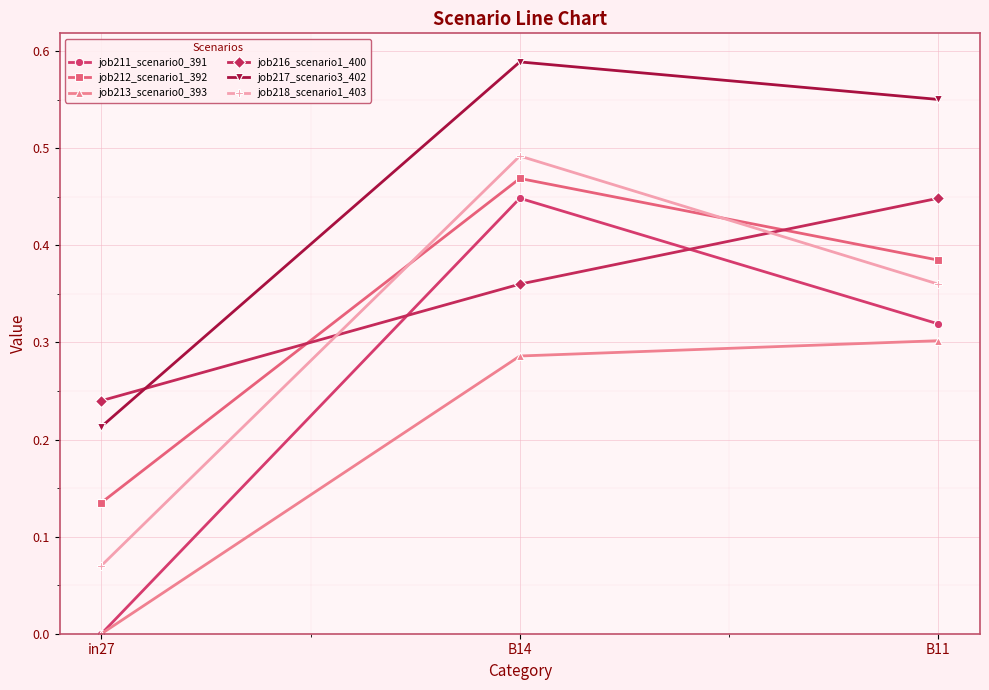

At which category is the sum across all series the highest?

B14